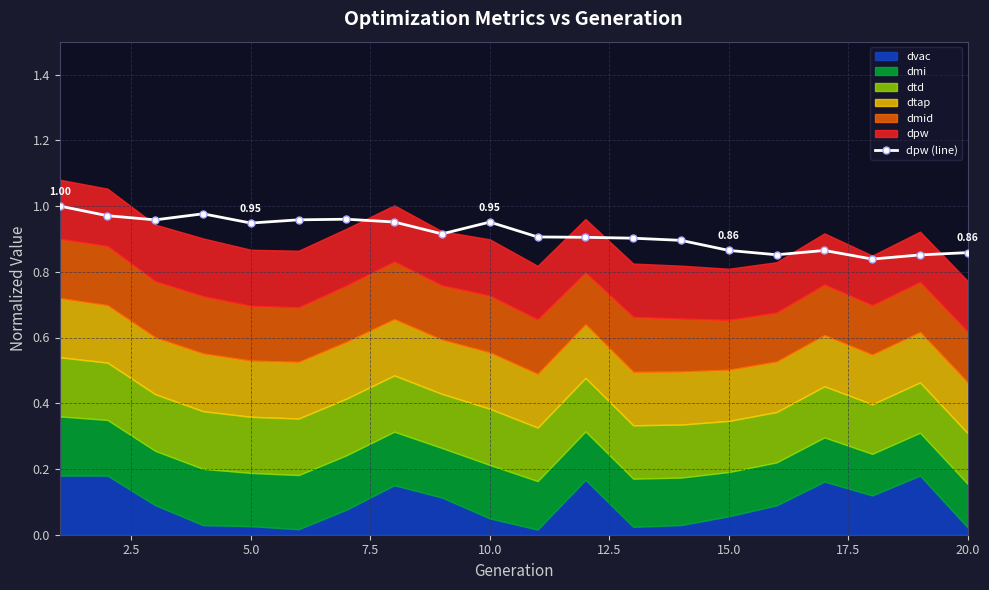

True or false: dpw (line) has more than 1 points higher than both neighbors.

True